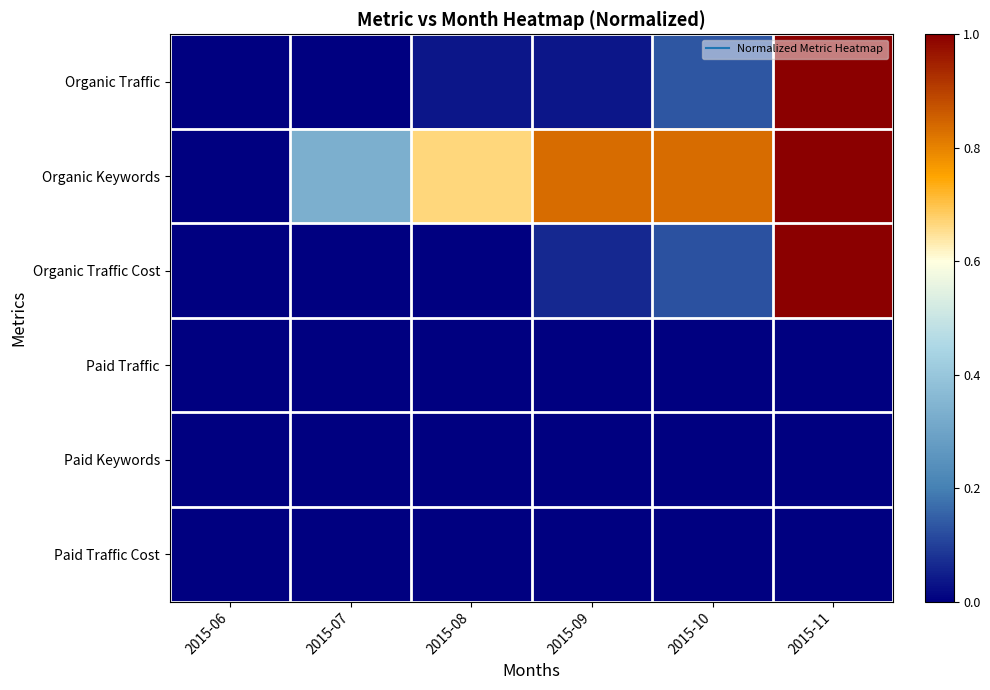

Reading left to right, extract all data points from this chart.

Organic Traffic: 2015-06=0.0	2015-07=0.0	2015-08=0.0	2015-09=0.0	2015-10=0.1	2015-11=1.0
Organic Keywords: 2015-06=0.0	2015-07=0.3	2015-08=0.7	2015-09=0.8	2015-10=0.8	2015-11=1.0
Organic Traffic Cost: 2015-06=0.0	2015-07=0.0	2015-08=0.0	2015-09=0.1	2015-10=0.1	2015-11=1.0
Paid Traffic: 2015-06=0.0	2015-07=0.0	2015-08=0.0	2015-09=0.0	2015-10=0.0	2015-11=0.0
Paid Keywords: 2015-06=0.0	2015-07=0.0	2015-08=0.0	2015-09=0.0	2015-10=0.0	2015-11=0.0
Paid Traffic Cost: 2015-06=0.0	2015-07=0.0	2015-08=0.0	2015-09=0.0	2015-10=0.0	2015-11=0.0